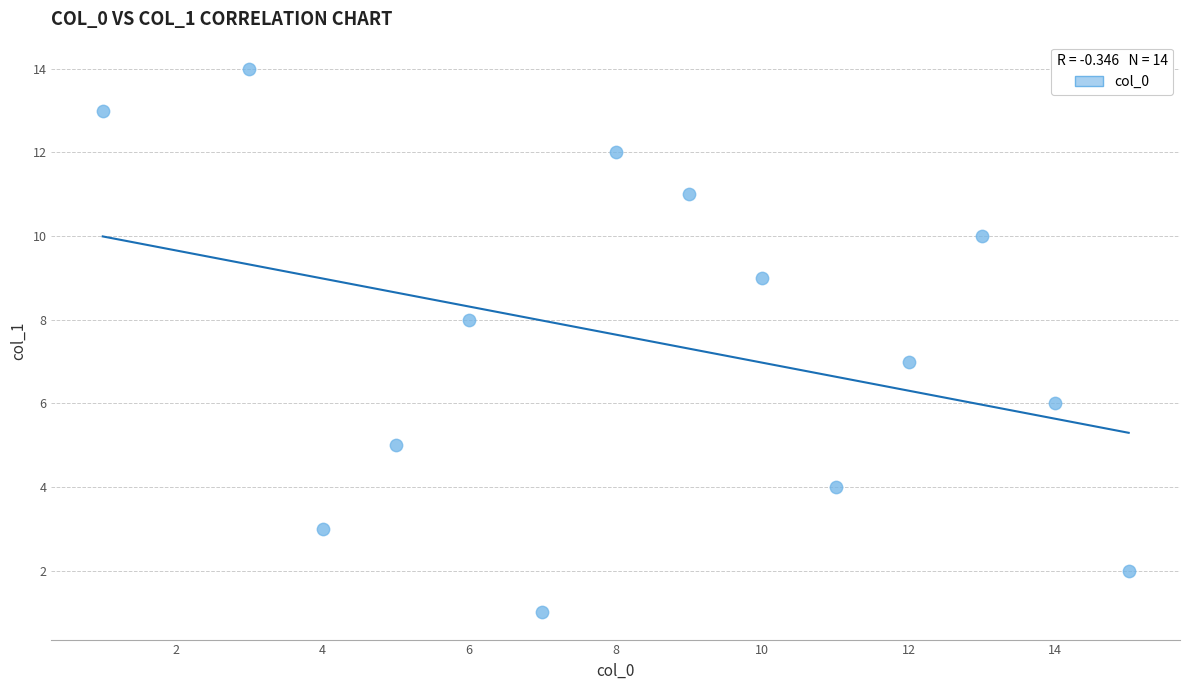

What is the range of X values (max minus min)?

14